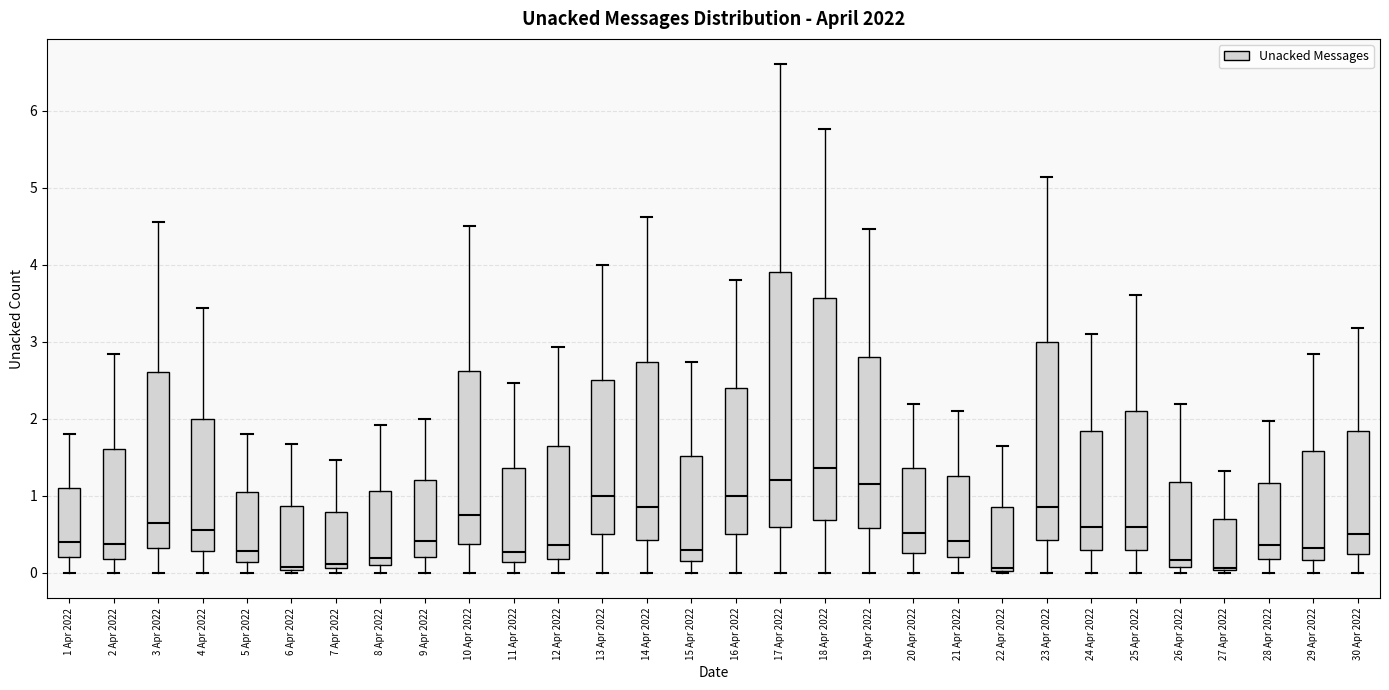

Comparing the boxes themselves (not the whiskers), which one is the tallest?

17 Apr 2022